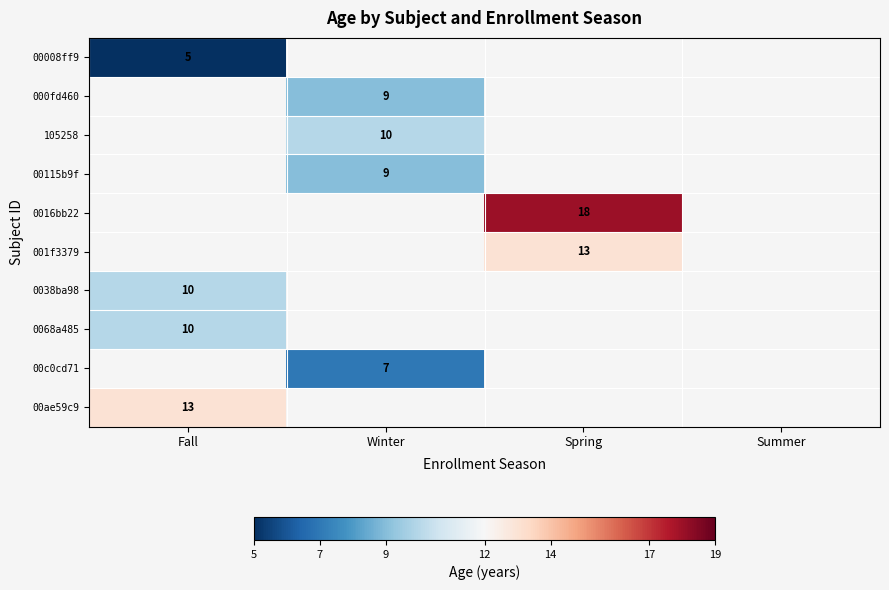

The value of 0068a485 at Fall is 10. True or false?

True